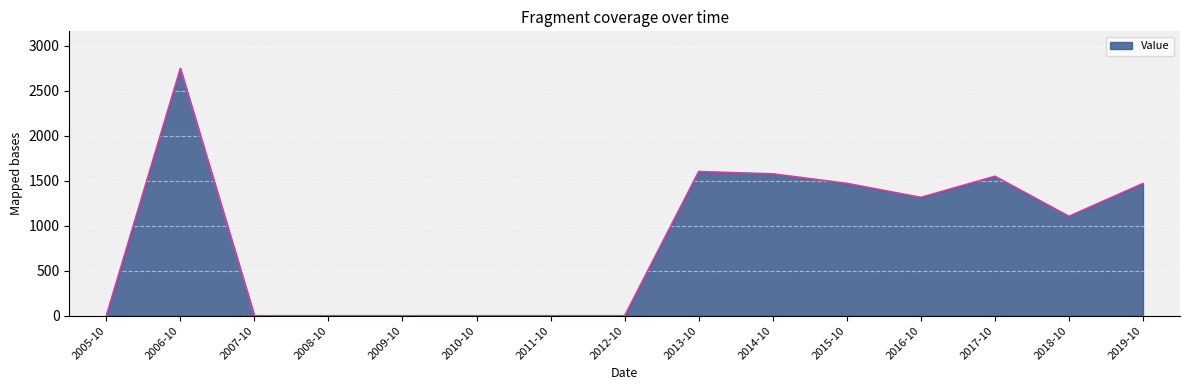

Is it true that the value at 2014-10 is 1575.5?

True